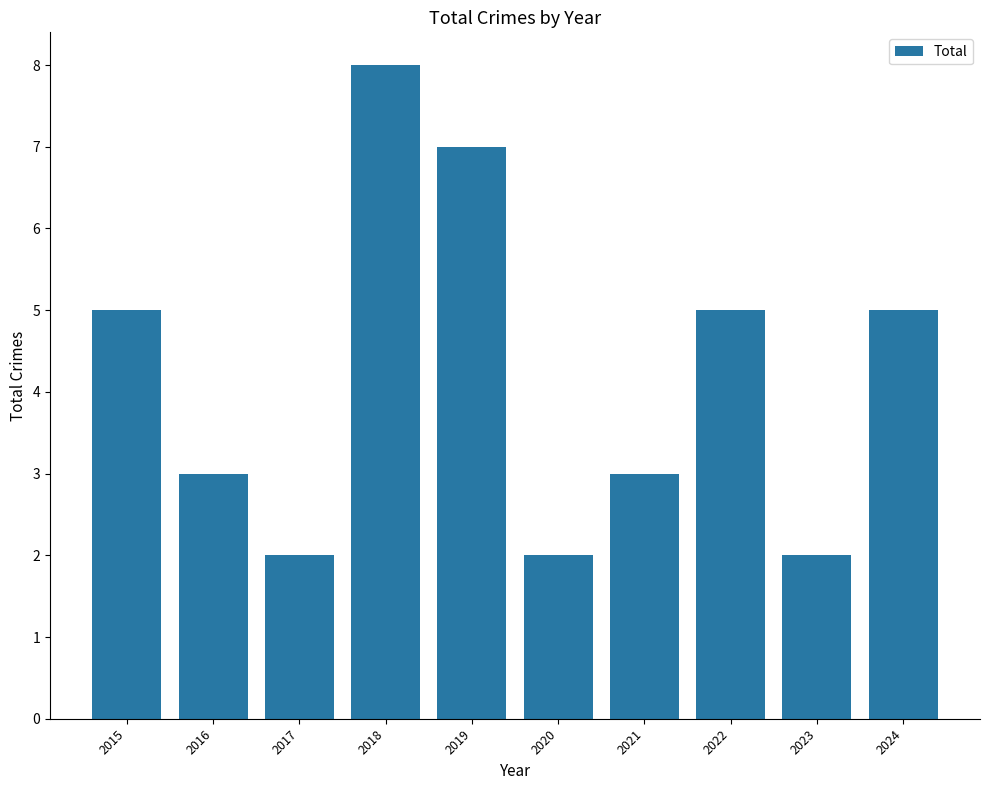

Reading left to right, transcribe all the data shown in this chart.

2015=5	2016=3	2017=2	2018=8	2019=7	2020=2	2021=3	2022=5	2023=2	2024=5